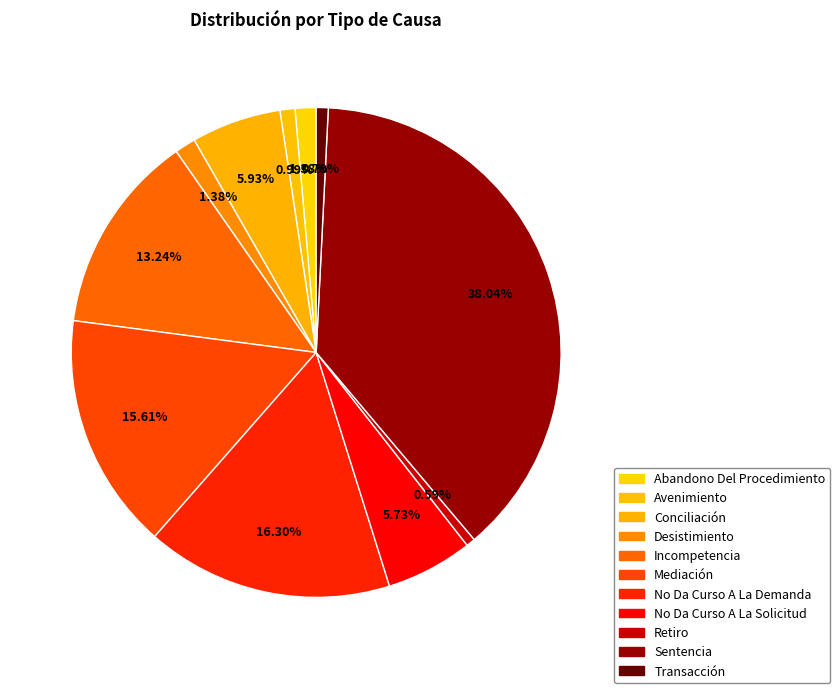

How many segments does this pie chart have?

11